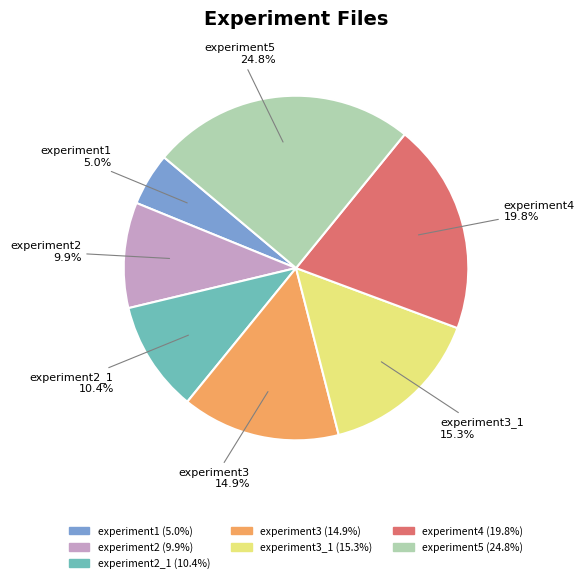

Is there any slice that represents more than half of the pie?

No